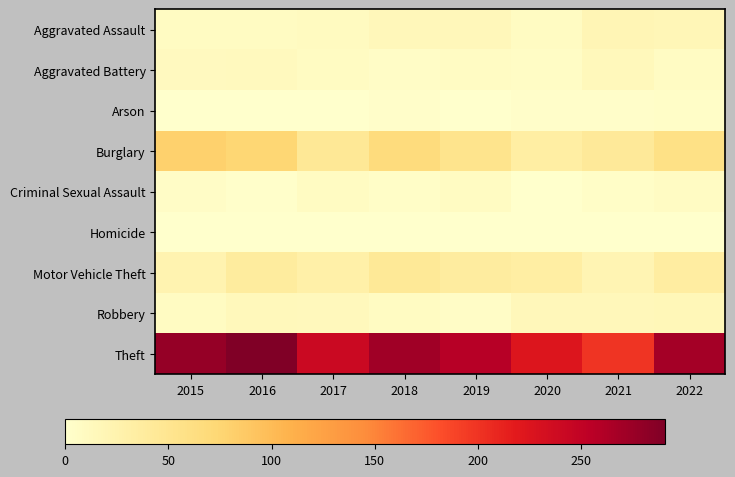

Reading left to right, what are all the values shown in this chart?

Aggravated Assault: 2015=9	2016=9	2017=10	2018=15	2019=15	2020=8	2021=19	2022=18
Aggravated Battery: 2015=11	2016=12	2017=9	2018=5	2019=7	2020=6	2021=14	2022=7
Arson: 2015=1	2016=0	2017=1	2018=3	2019=1	2020=3	2021=3	2022=4
Burglary: 2015=80	2016=75	2017=45	2018=66	2019=53	2020=34	2021=43	2022=58
Criminal Sexual Assault: 2015=5	2016=2	2017=9	2018=4	2019=8	2020=1	2021=4	2022=7
Homicide: 2015=0	2016=1	2017=1	2018=0	2019=0	2020=1	2021=0	2022=0
Motor Vehicle Theft: 2015=23	2016=38	2017=30	2018=44	2019=37	2020=33	2021=21	2022=36
Robbery: 2015=8	2016=14	2017=13	2018=9	2019=5	2020=15	2021=15	2022=17
Theft: 2015=278	2016=291	2017=241	2018=271	2019=258	2020=224	2021=199	2022=269